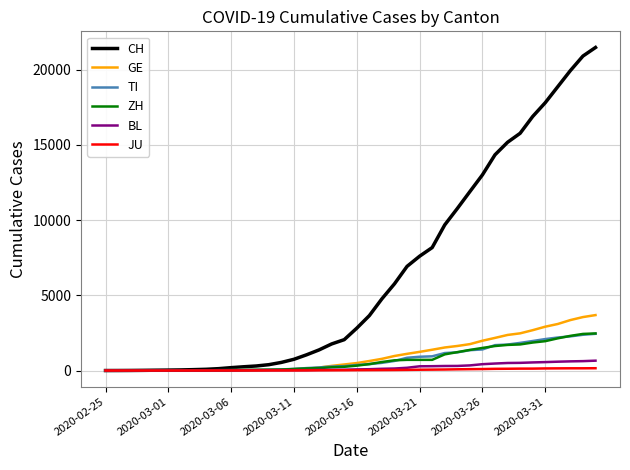

What is the maximum value shown in the chart?

21469